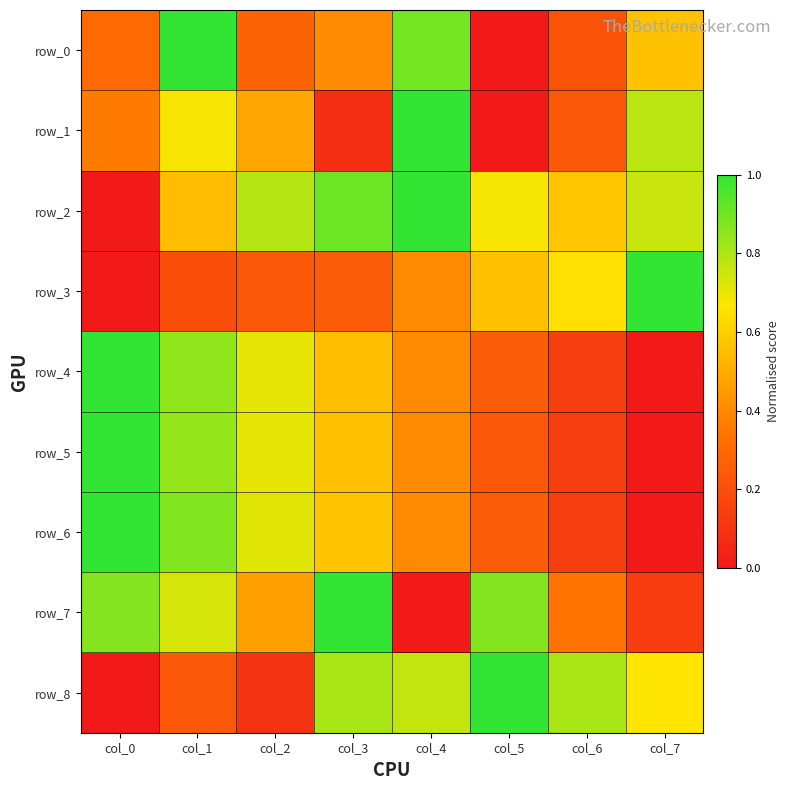

Is it true that row_1 equals 0.5 at col_2?

True